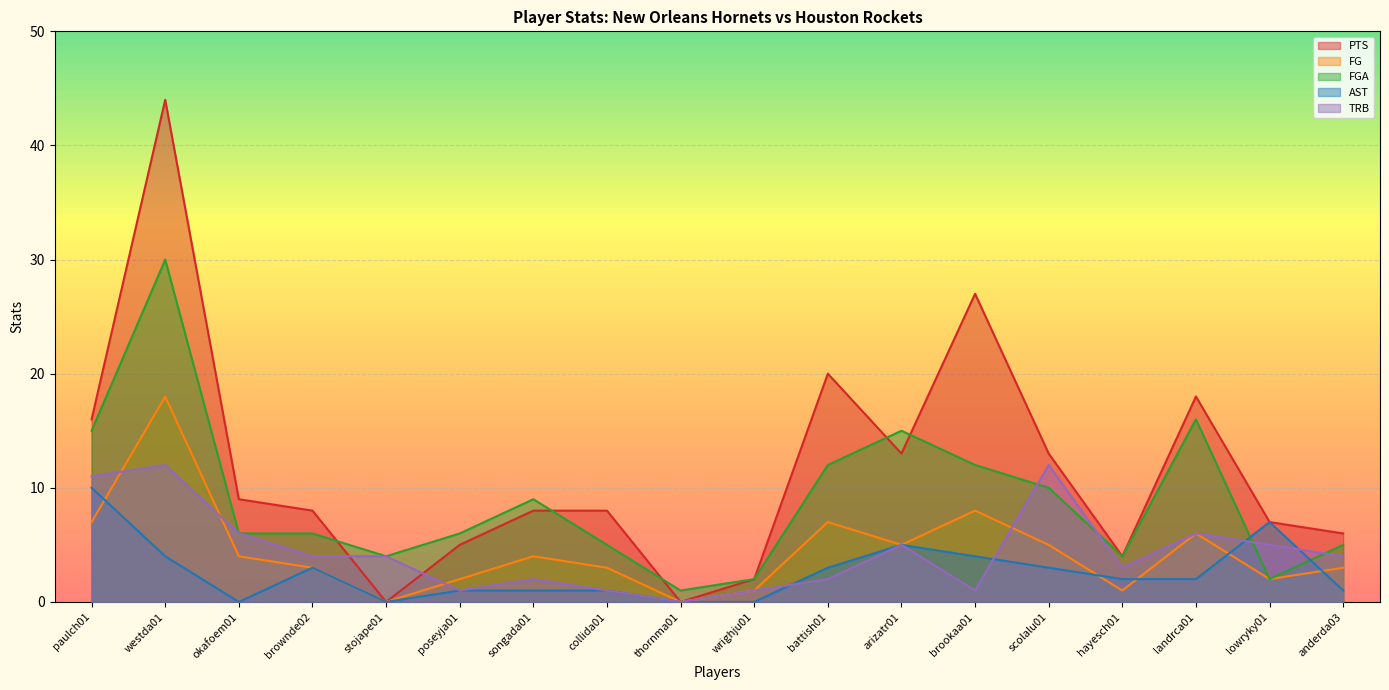

What are all the series names shown in the legend?

PTS, FG, FGA, AST, TRB